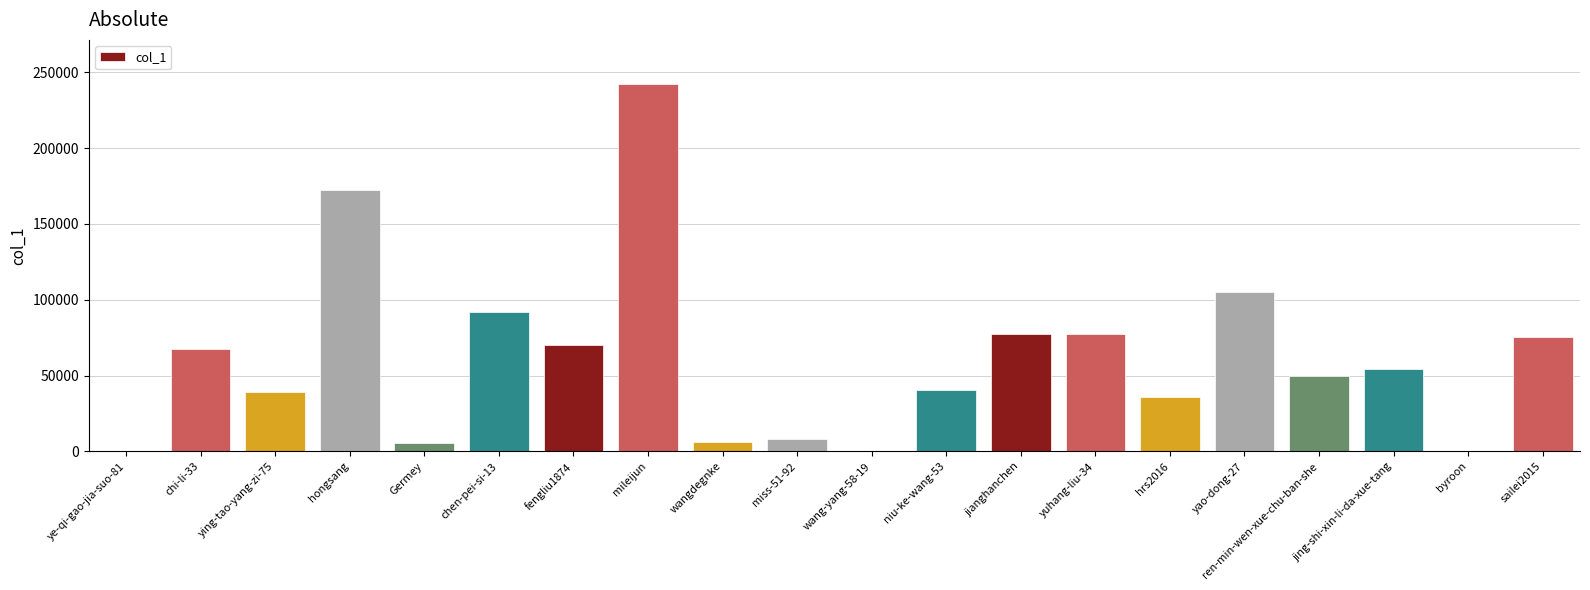

What is the greatest value displayed?

242337